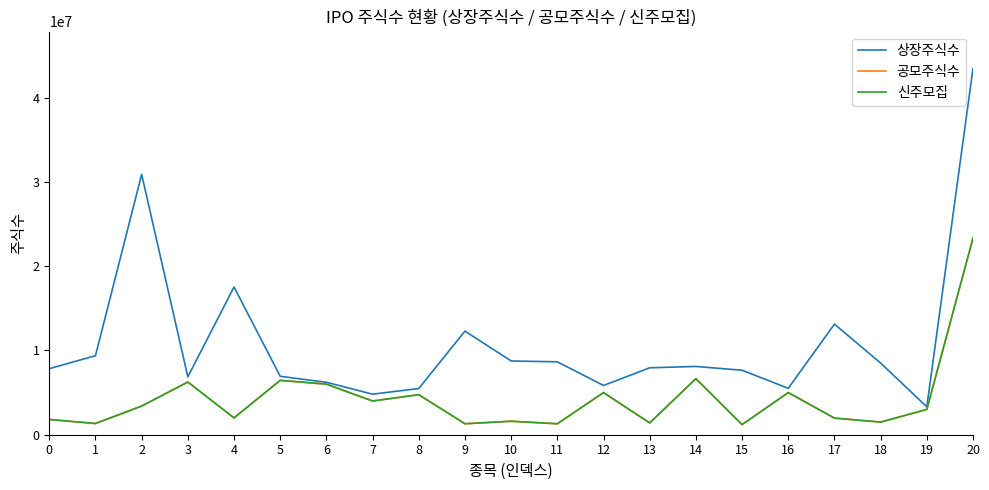

The value of 신주모집 at 18 is 1500000. True or false?

True